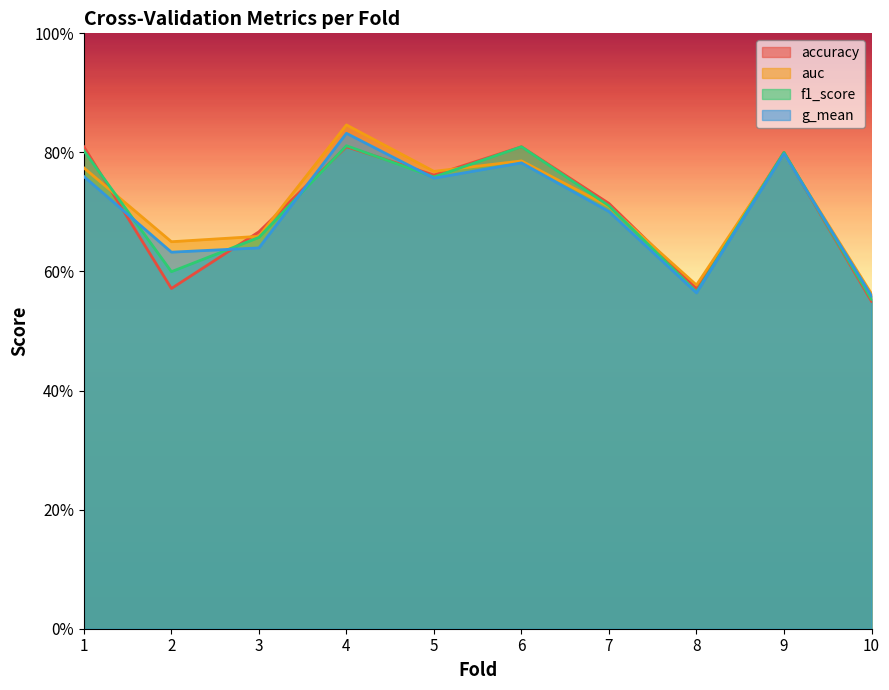

Which series has the largest total across all categories?

auc